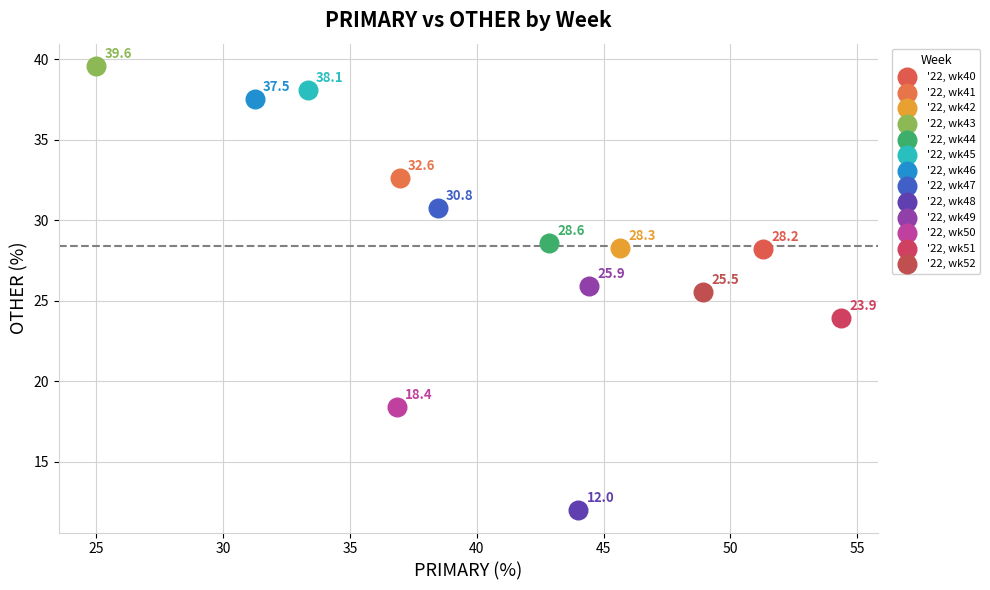

Which series reaches the maximum Y coordinate?

'22, wk43